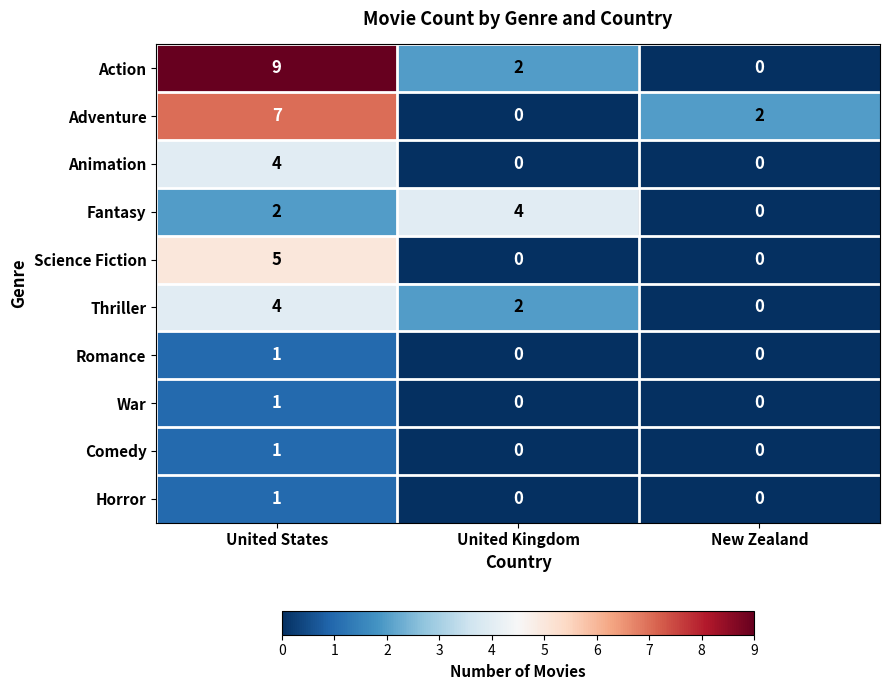

At which category is the sum across all series the highest?

United States